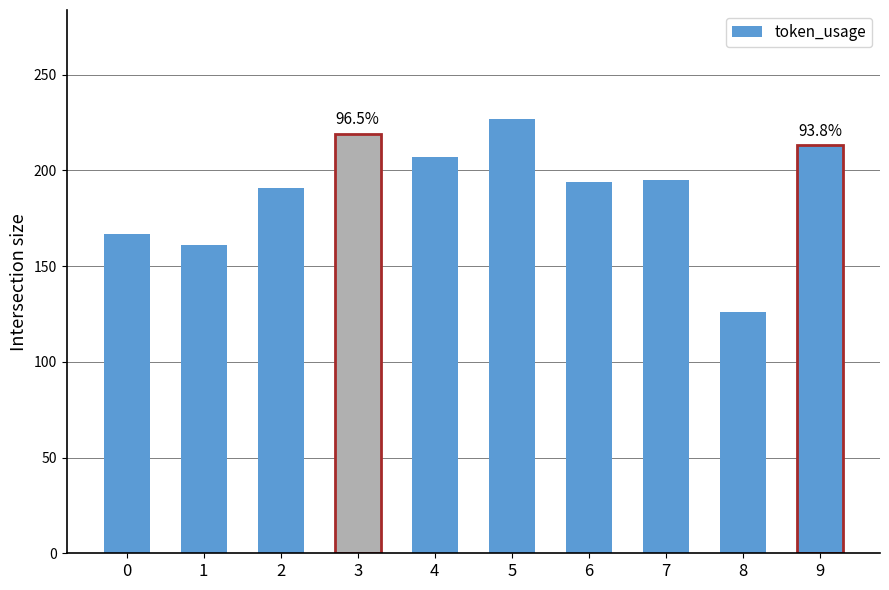

What is the value of the 4th bar from the left?

219